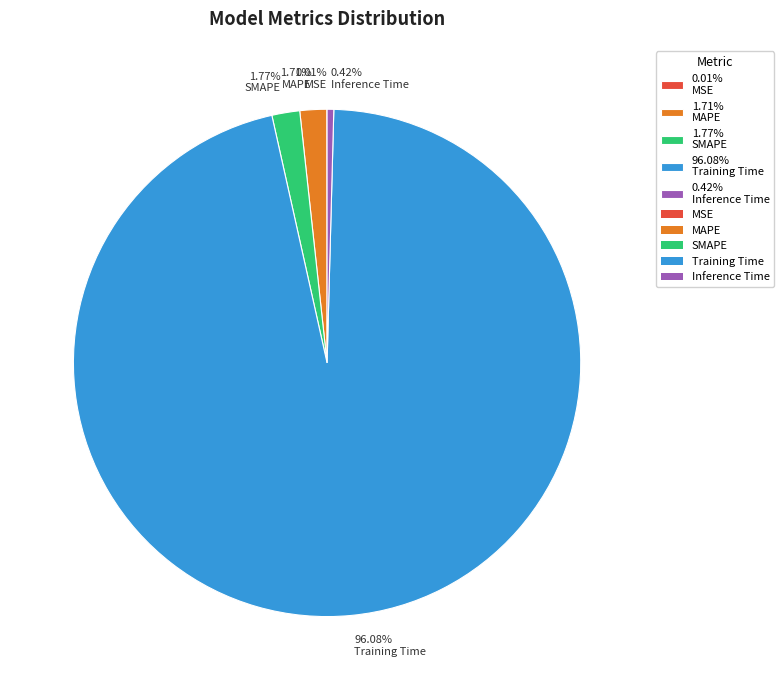

Between 0.42% Inference Time and 1.77% SMAPE, which is larger?

1.77% SMAPE